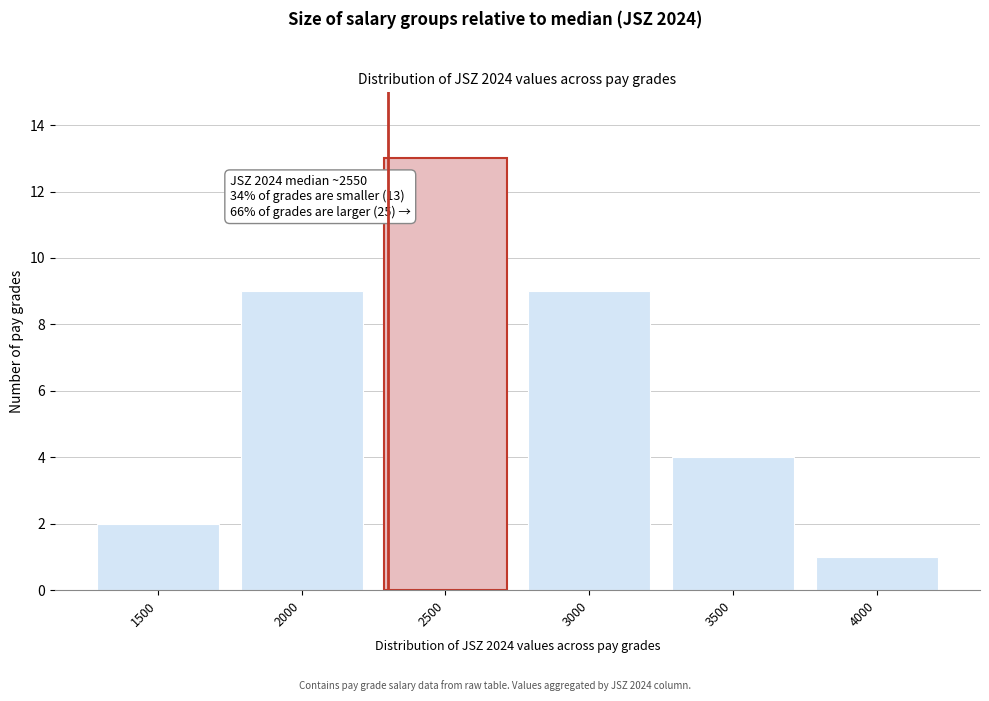

Reading left to right, transcribe all the data shown in this chart.

2	9	13	9	4	1